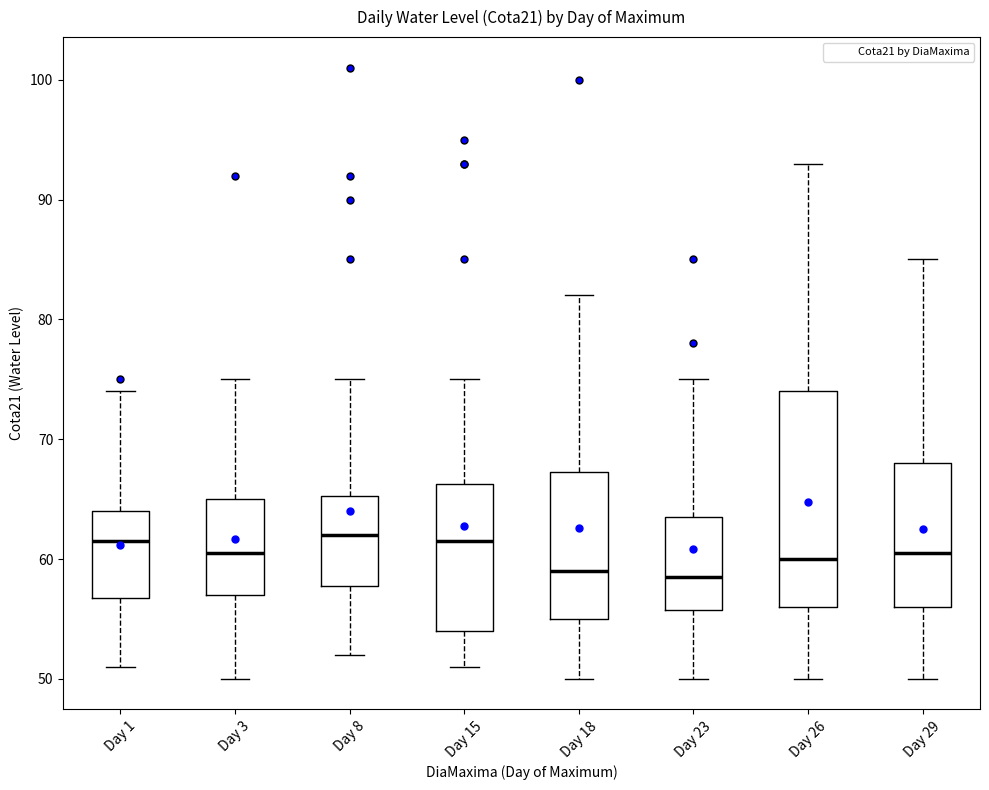

Reading left to right, transcribe this box plot: for each box, give where its median line is, the range the box spans, and where its two whiskers end, as read against the y-axis. The values are not printed on the chart, so give them approximately, as read against the axis.

Day 1: median 62, box 57 to 64, whiskers 51 to 74
Day 3: median 61, box 57 to 65, whiskers 50 to 75
Day 8: median 62, box 58 to 65, whiskers 52 to 75
Day 15: median 62, box 54 to 66, whiskers 51 to 75
Day 18: median 59, box 55 to 67, whiskers 50 to 82
Day 23: median 59, box 56 to 64, whiskers 50 to 75
Day 26: median 60, box 56 to 74, whiskers 50 to 93
Day 29: median 61, box 56 to 68, whiskers 50 to 85